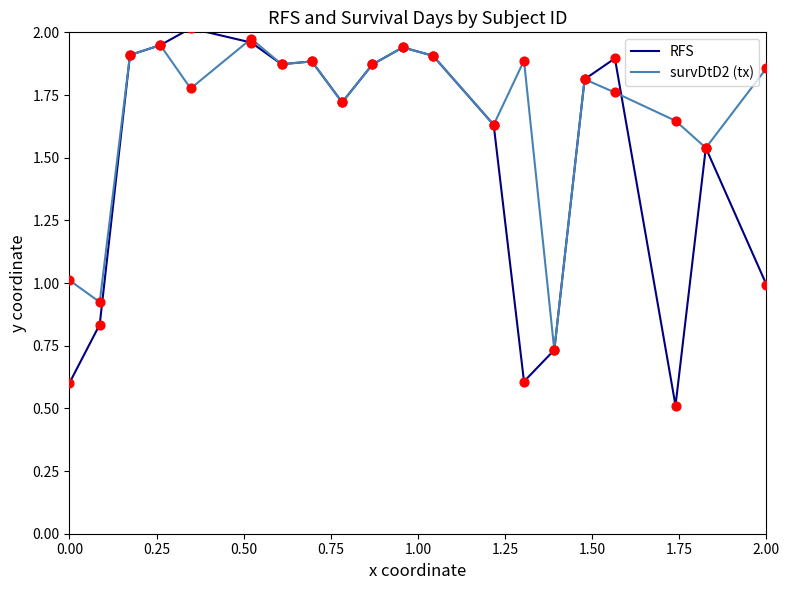

Which series has the largest total across all categories?

survDtD2 (tx)